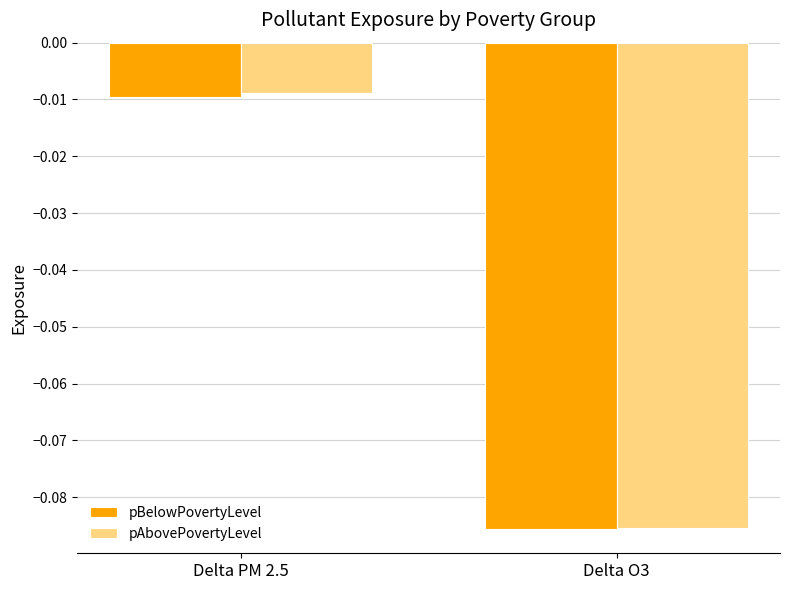

Where is pAbovePovertyLevel nearest to the value 0?

Delta PM 2.5